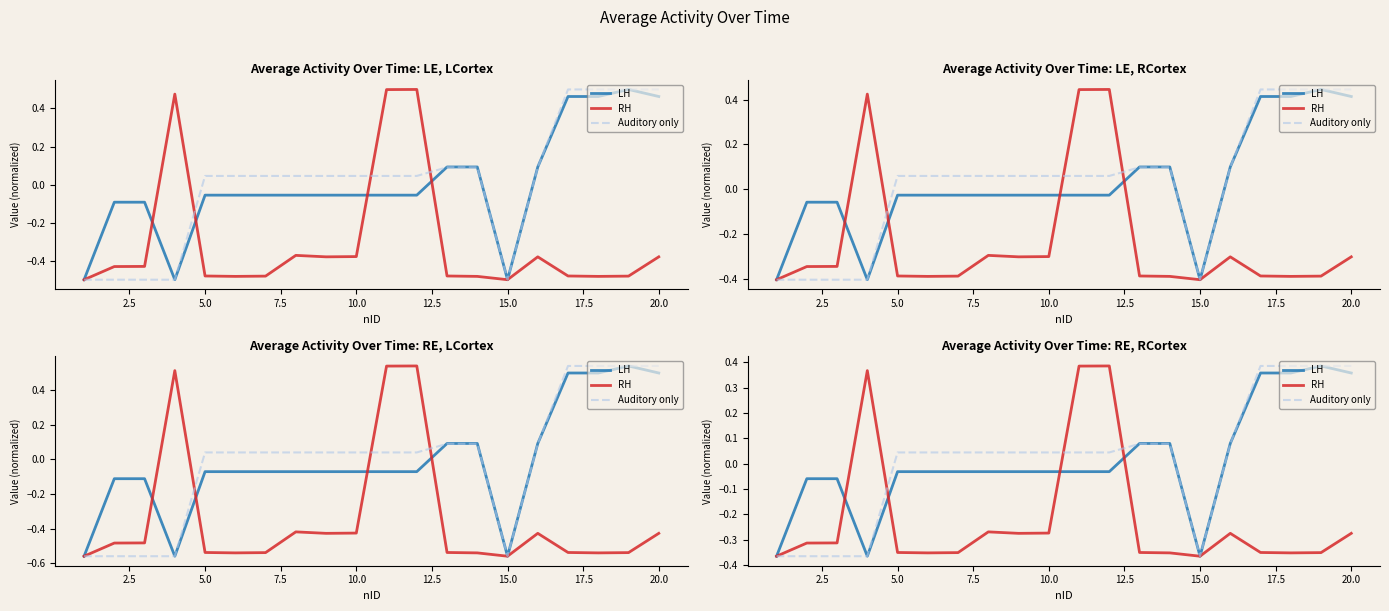

Is the value of Auditory only at 20.0 greater than the value of RH at 15.0?

Yes